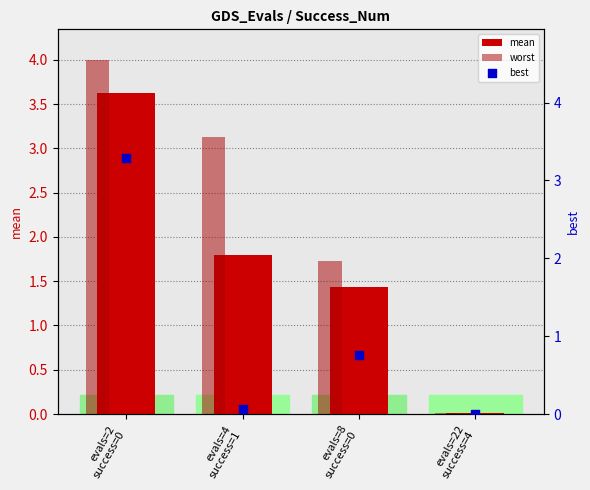

At how many categories does at least one series exceed 1?

3